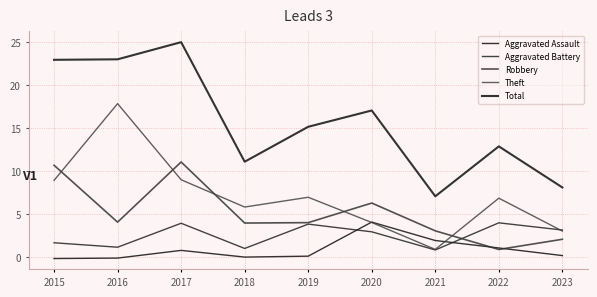

Which category has the lowest value in the Aggravated Battery series?

2021